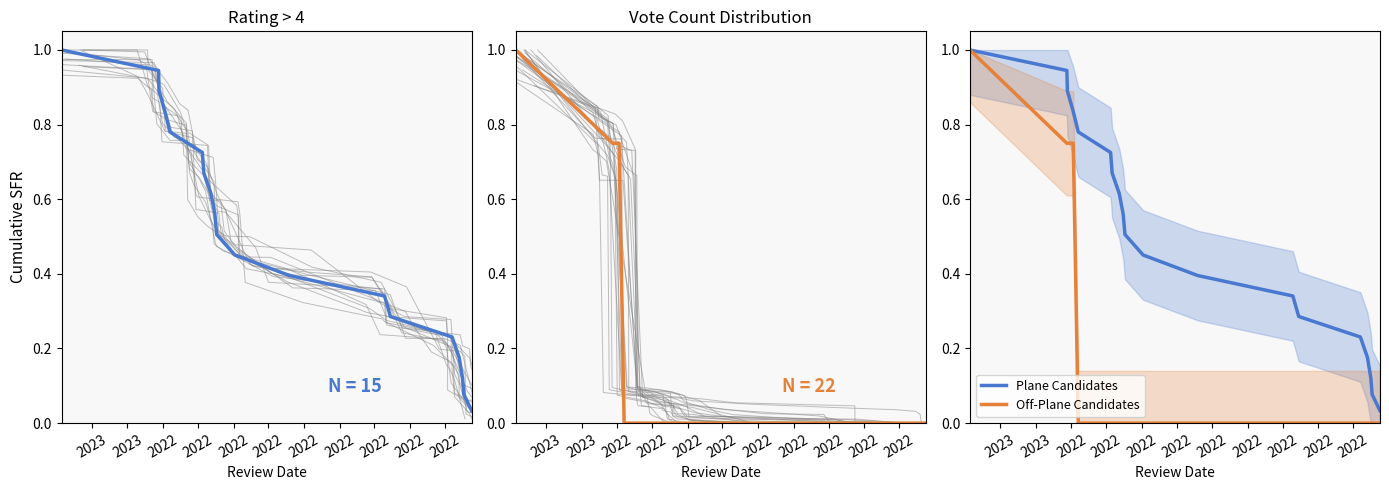

What is the difference between the maximum and second lowest values in the Off-Plane Candidates series?

1.0